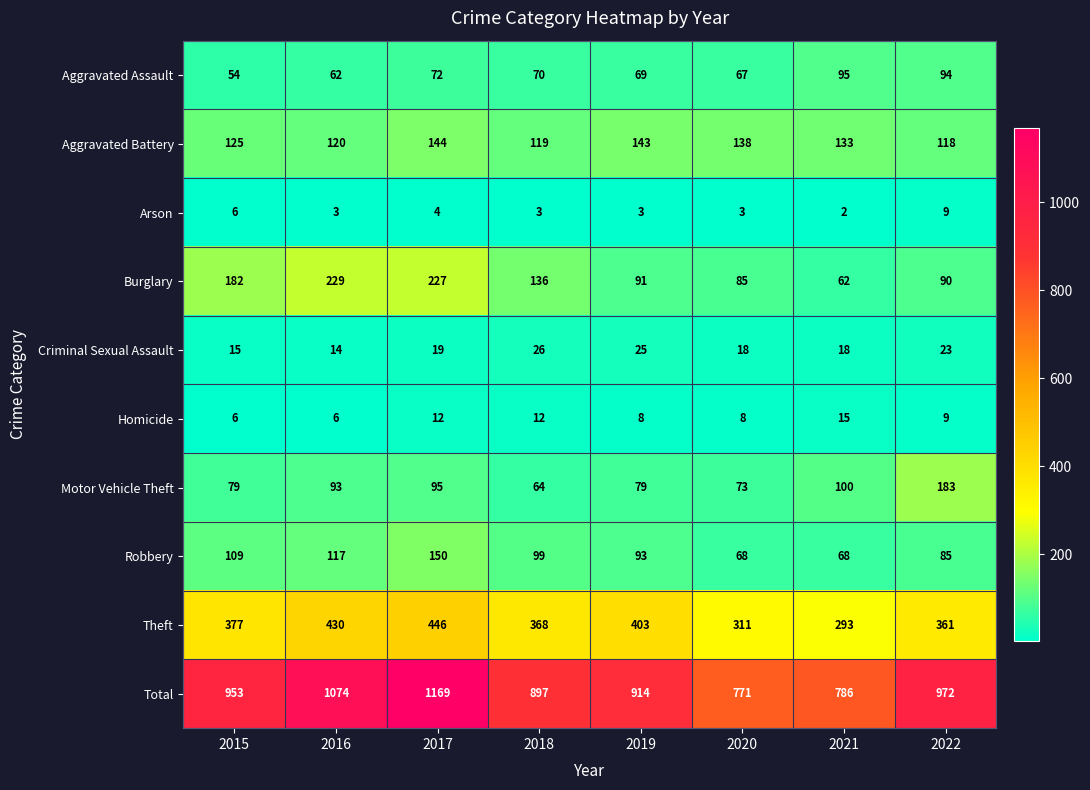

Which label corresponds to the largest value in the chart?

2017